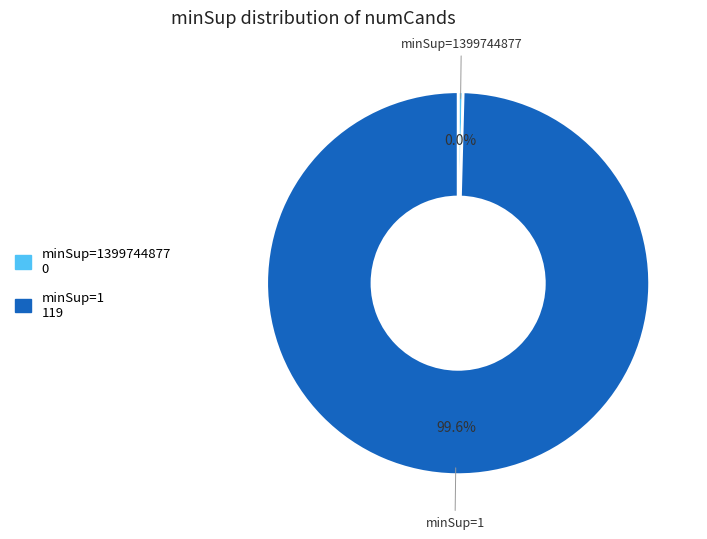

Which category has the biggest portion of the pie?

minSup=1